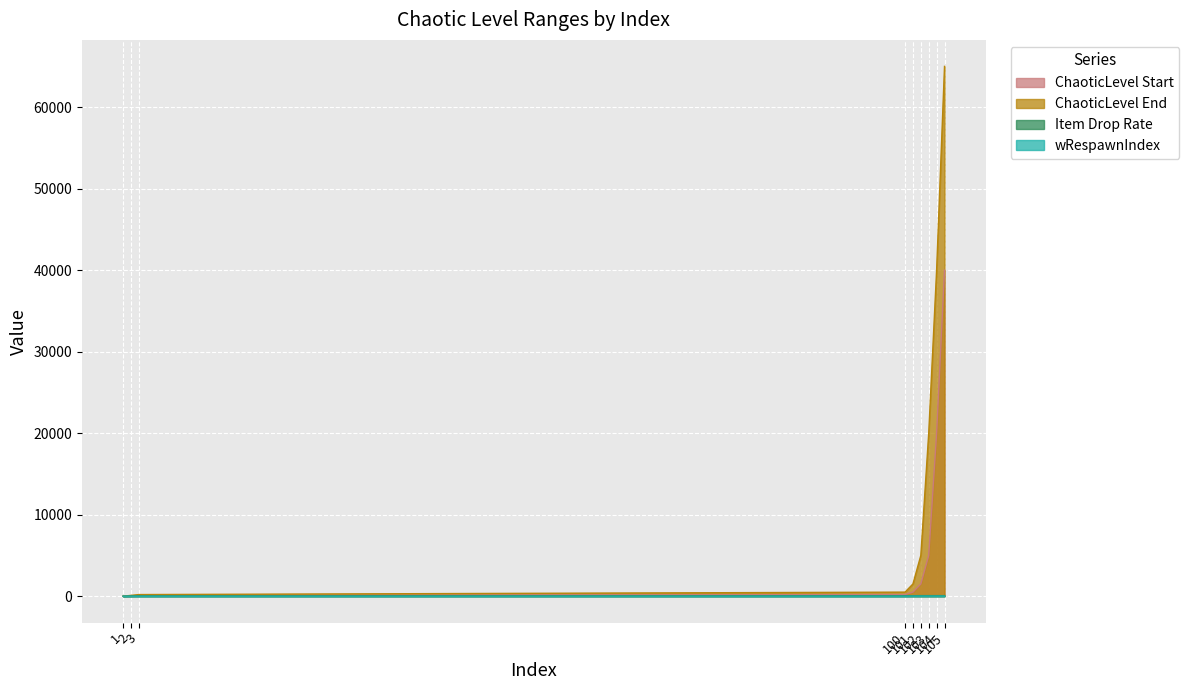

True or false: Item Drop Rate and ChaoticLevel End intersect in this chart.

False